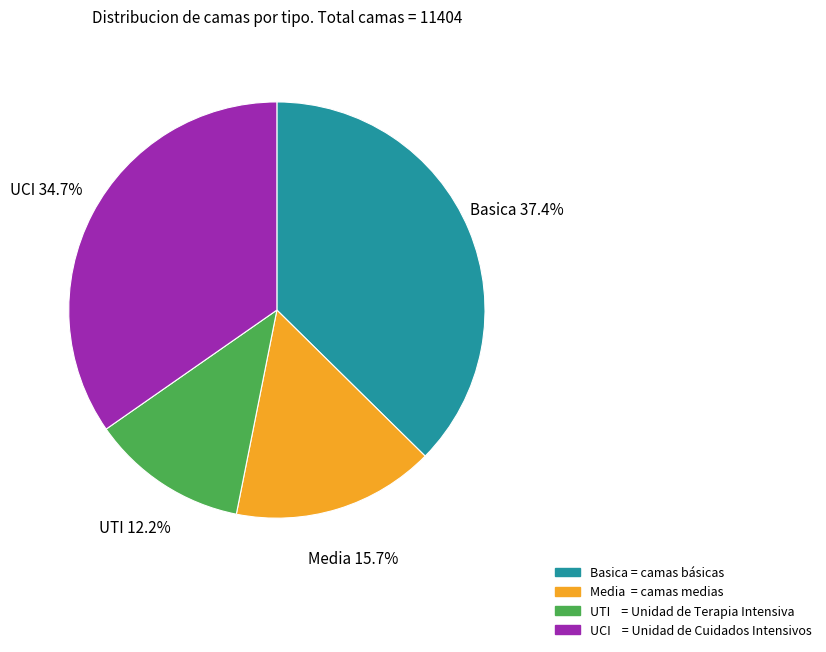

To the nearest percent, what is the combined percentage of Basica and Media?

53%